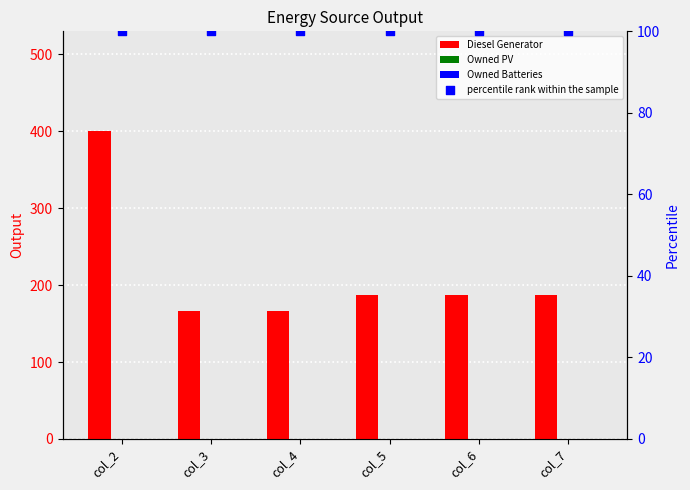

At how many categories does at least one series exceed 194?

1